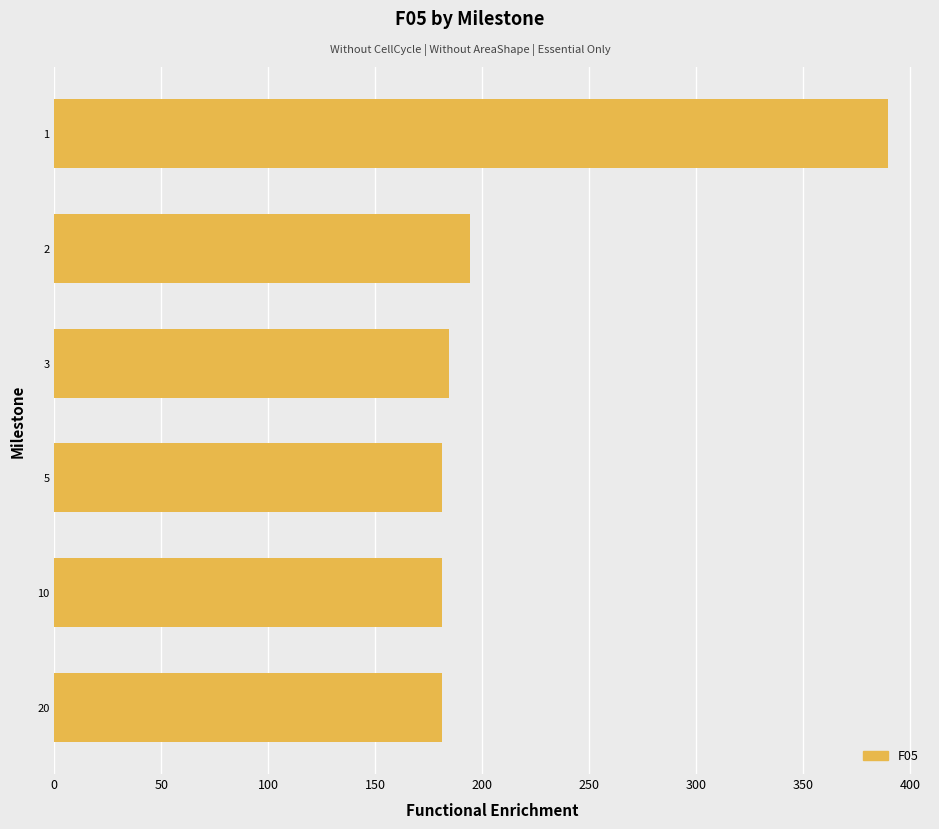

Does the chart contain any negative values?

No